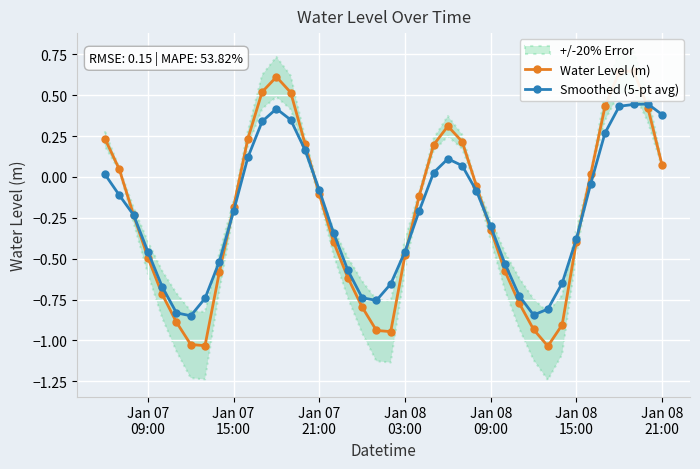

List the series in order of their overall mean, lowest first.

Water Level (m), Smoothed (5-pt avg)